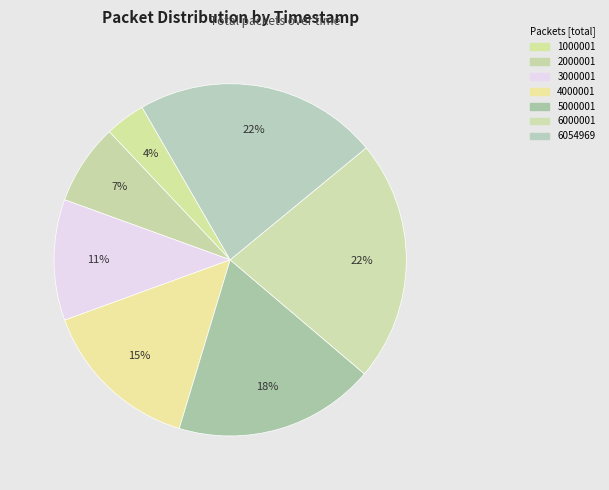

True or false: 2000001 accounts for 15% of the total.

False